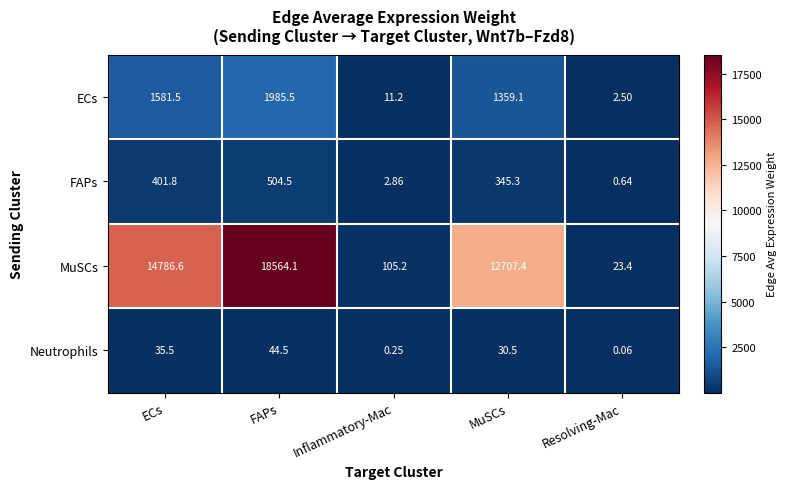

Which series changed the most between ECs and FAPs?

MuSCs